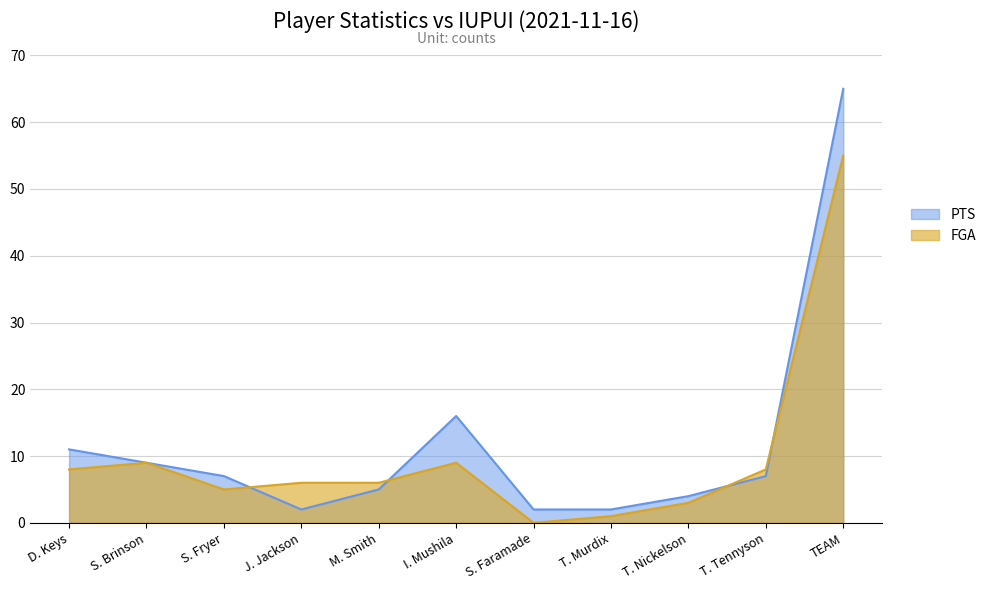

List the series in order of their peak value, lowest first.

FGA, PTS